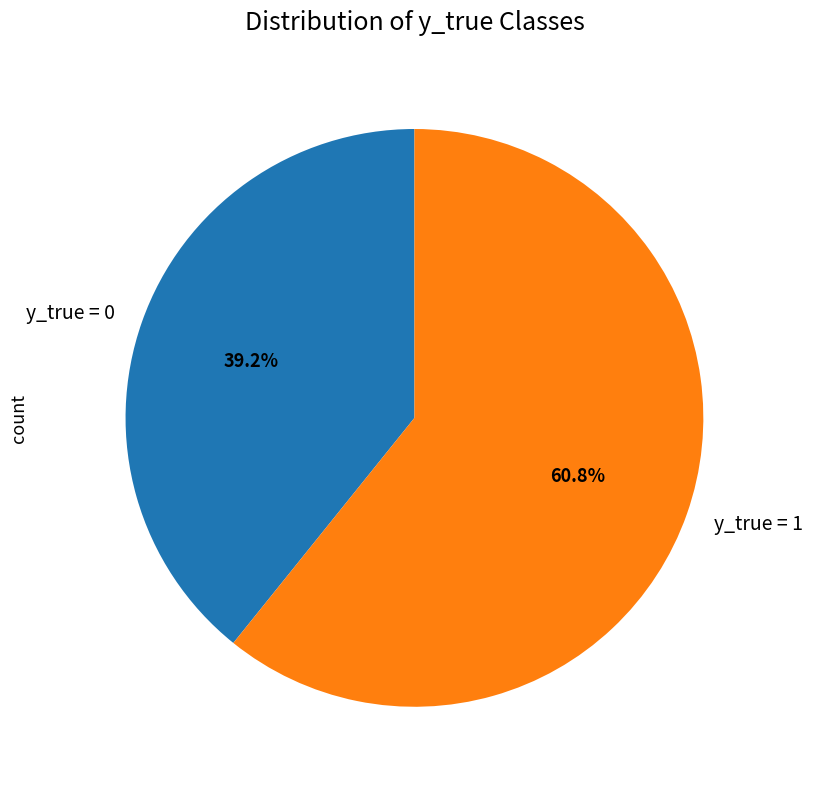

Do y_true = 1 and y_true = 0 together represent more than half of the pie?

Yes